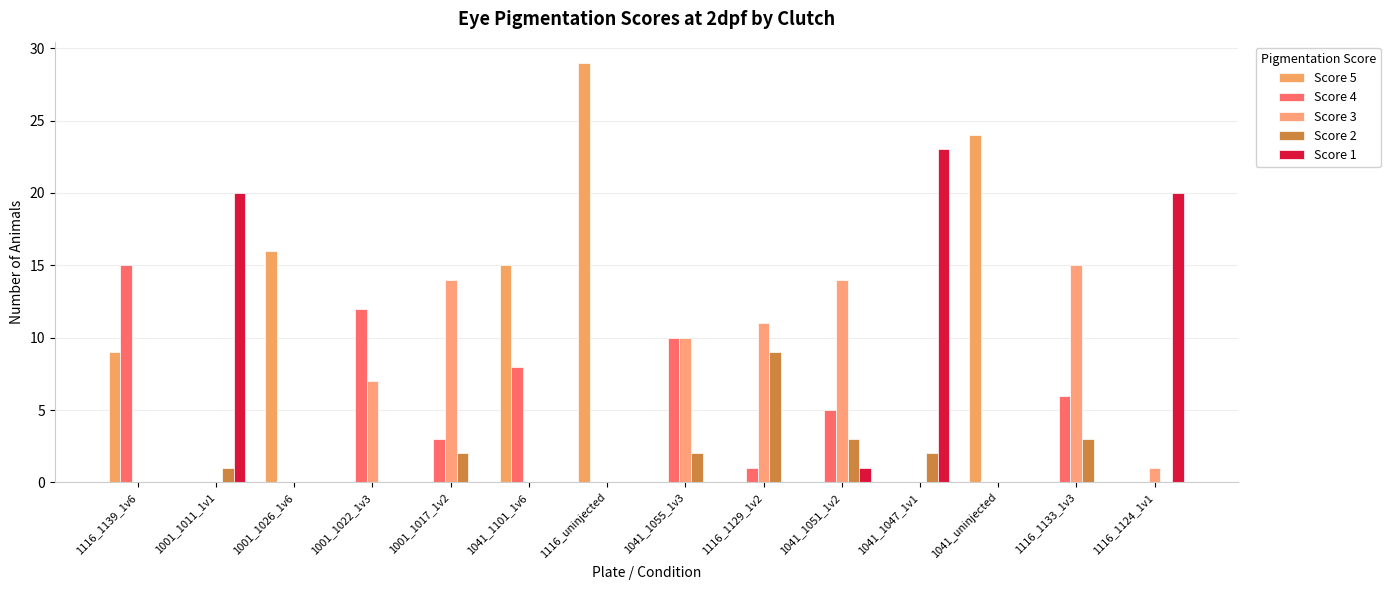

How many categories are shown in the chart?

14